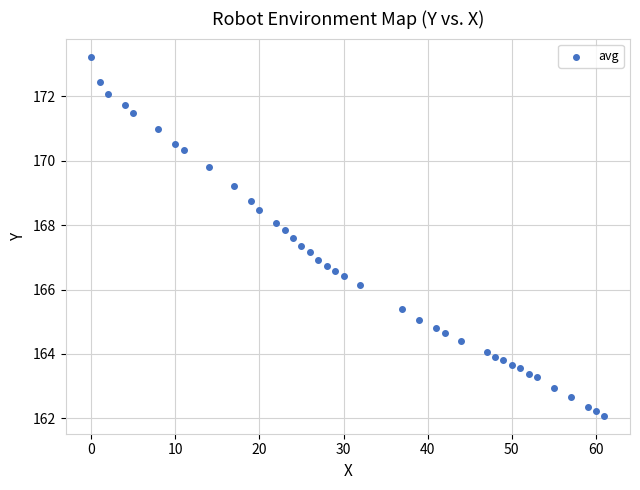

What is the range of Y values (max minus min)?

11.2